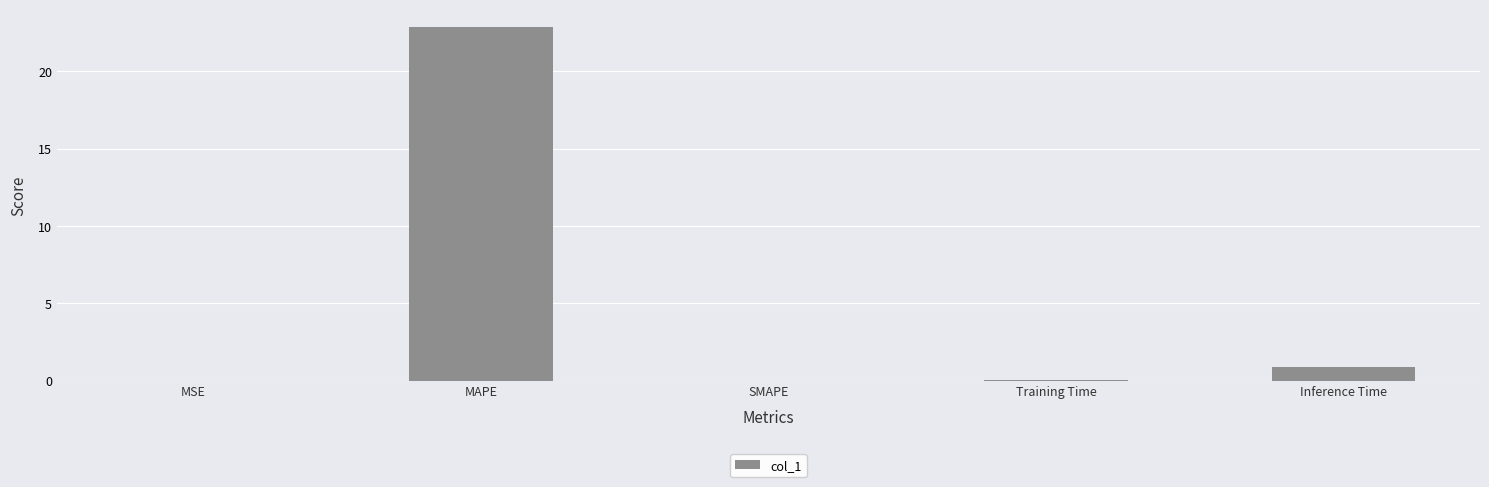

Which has a higher value, MSE or Inference Time?

Inference Time